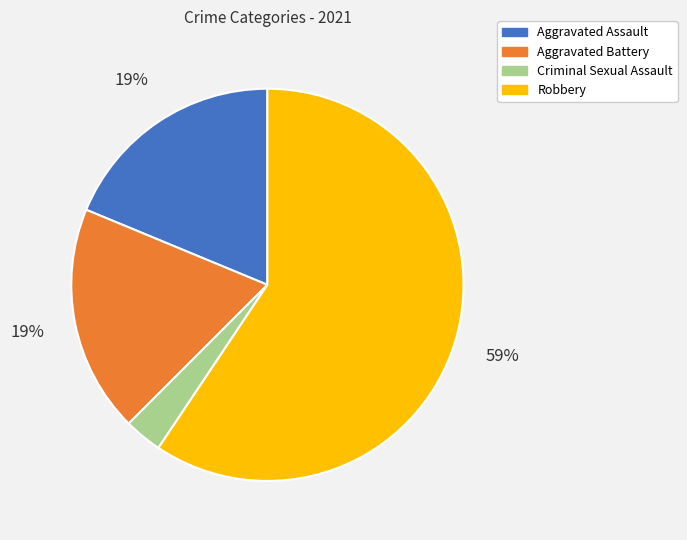

How many slices are in this pie chart?

4